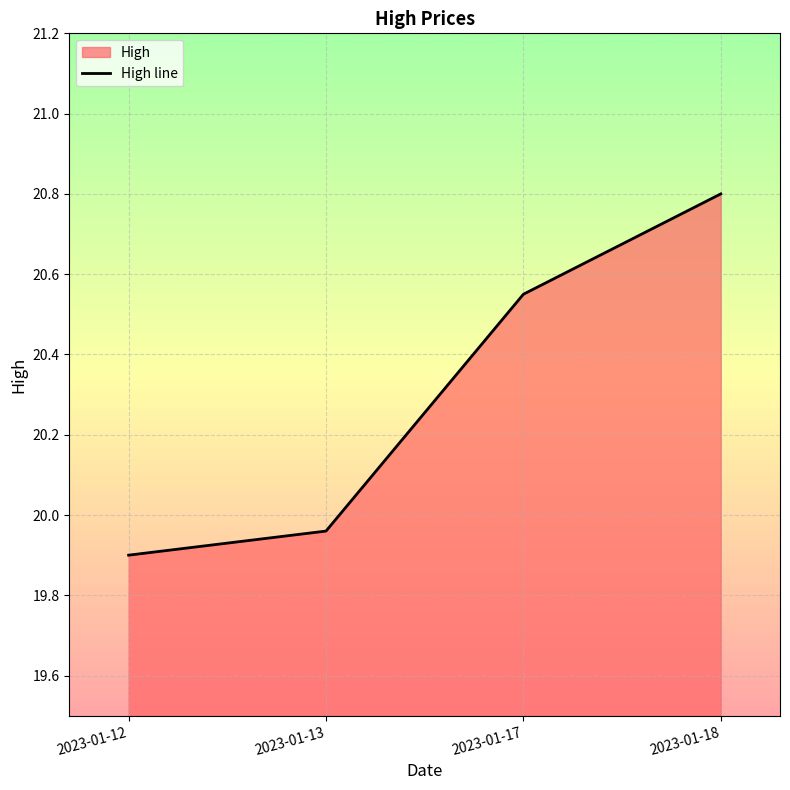

Where is the data nearest to the value 20?

2023-01-13